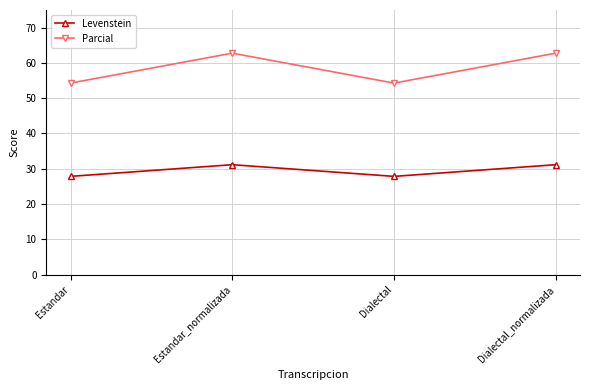

How many data points in Levenstein are above 31?

2